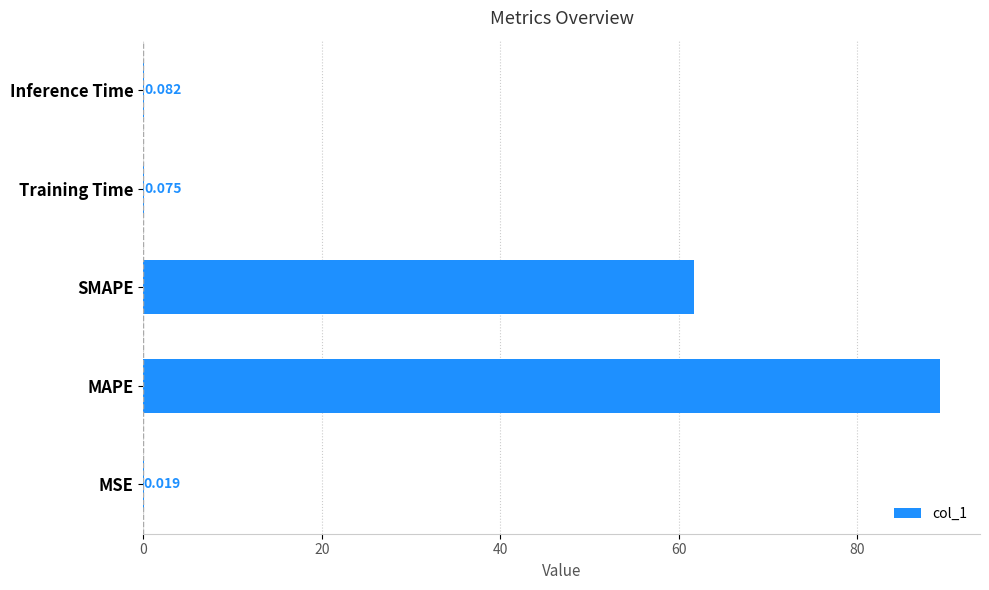

At which label is the value closest to 44?

SMAPE